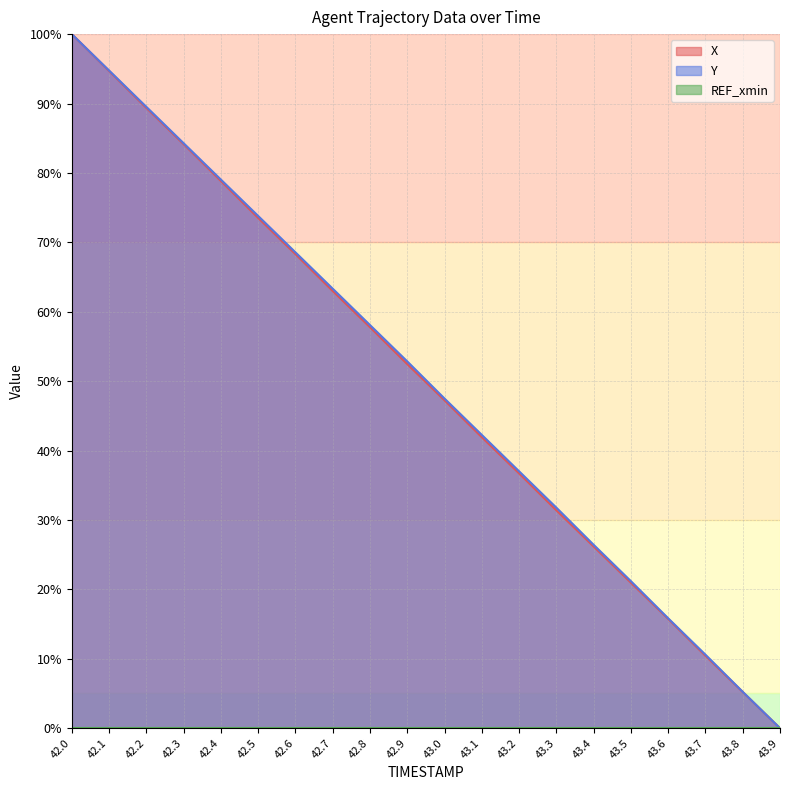

What is the difference between the maximum and minimum values in the X series?

100.0